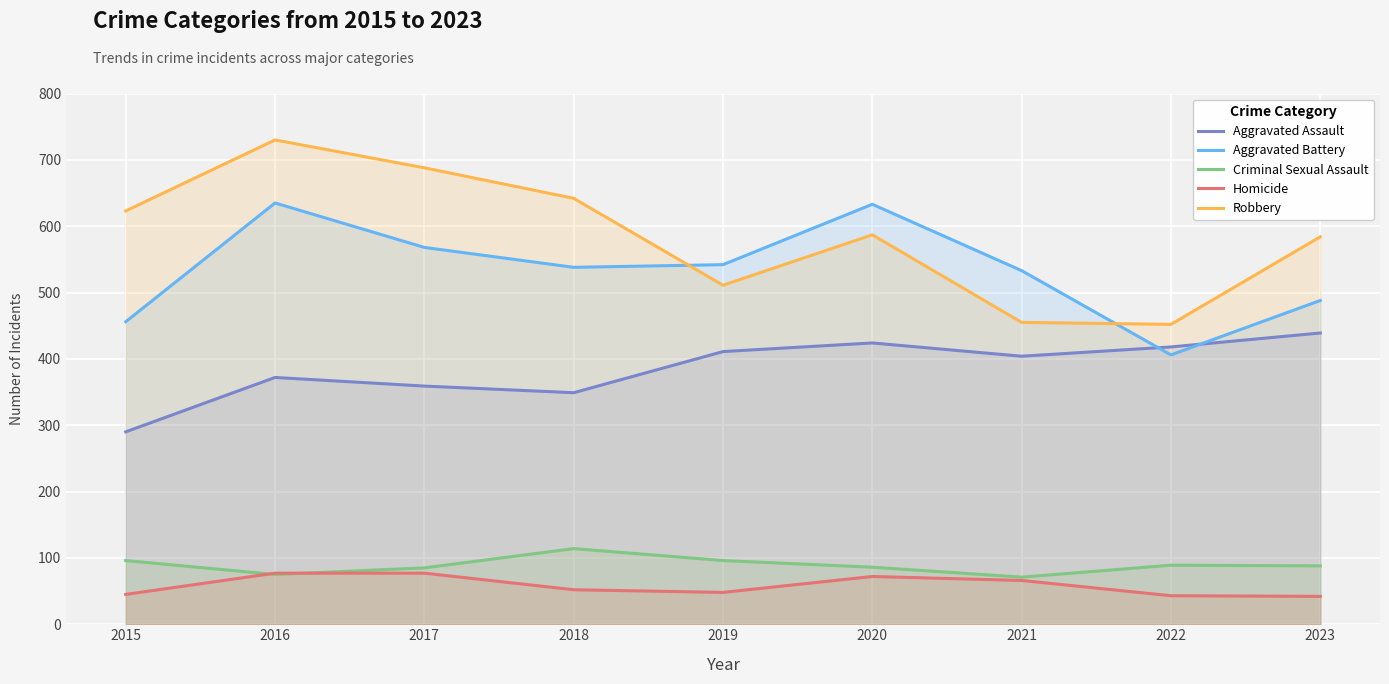

True or false: Aggravated Battery has more than 2 interior local peaks.

False